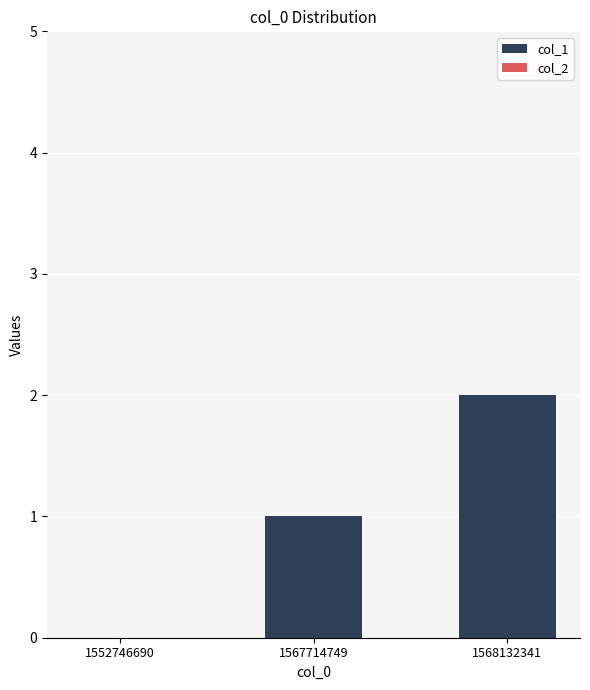

How many data points does each series have?

3